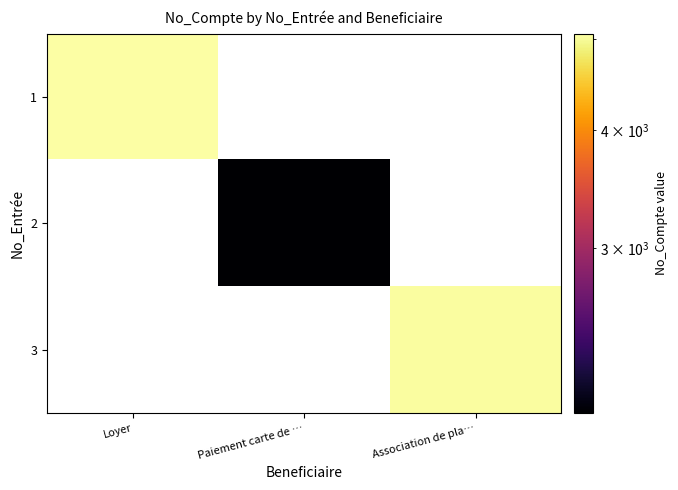

List the series in order of their overall mean, highest first.

1, 2, 3